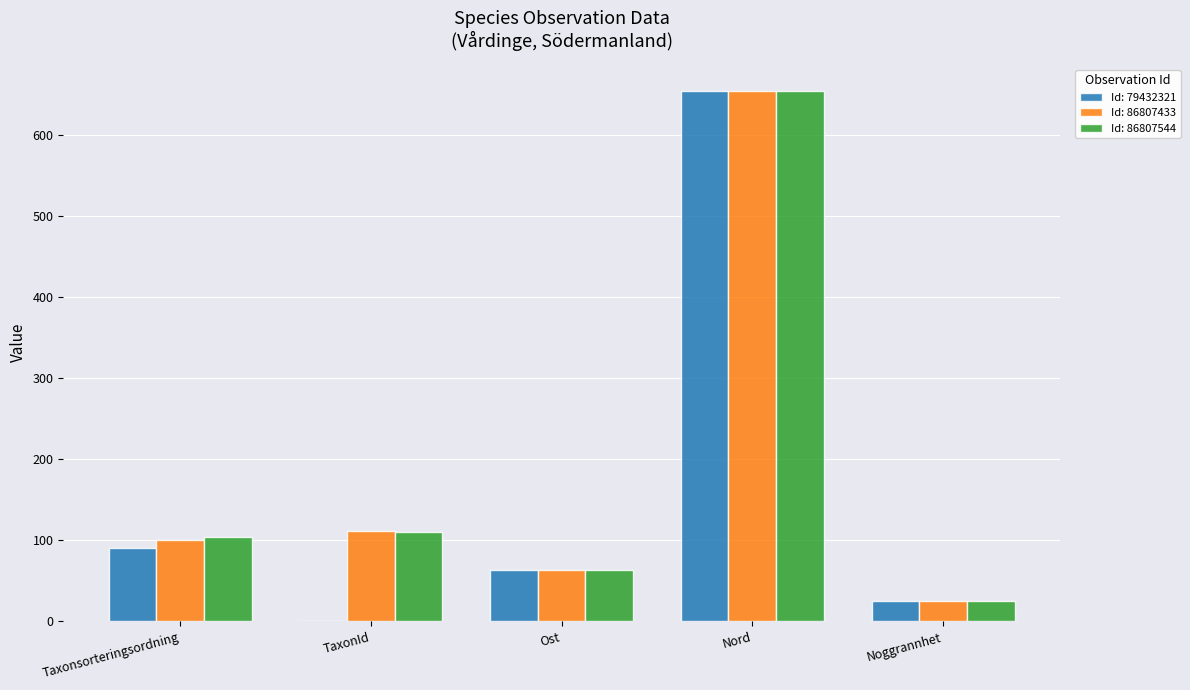

Reading right to left, transcribe all the data shown in this chart.

Id: 79432321: Noggrannhet=25.0	Nord=654.6	Ost=63.6	TaxonId=0.6	Taxonsorteringsordning=89.9
Id: 86807433: Noggrannhet=25.0	Nord=654.6	Ost=63.6	TaxonId=111.6	Taxonsorteringsordning=100.5
Id: 86807544: Noggrannhet=25.0	Nord=654.6	Ost=63.6	TaxonId=110.4	Taxonsorteringsordning=103.8